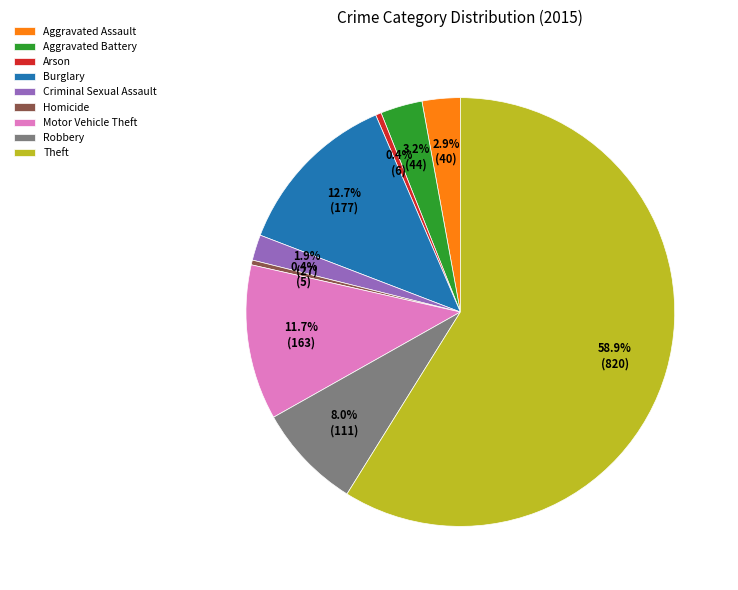

Is the sum of Motor Vehicle Theft and Aggravated Assault greater than half?

No